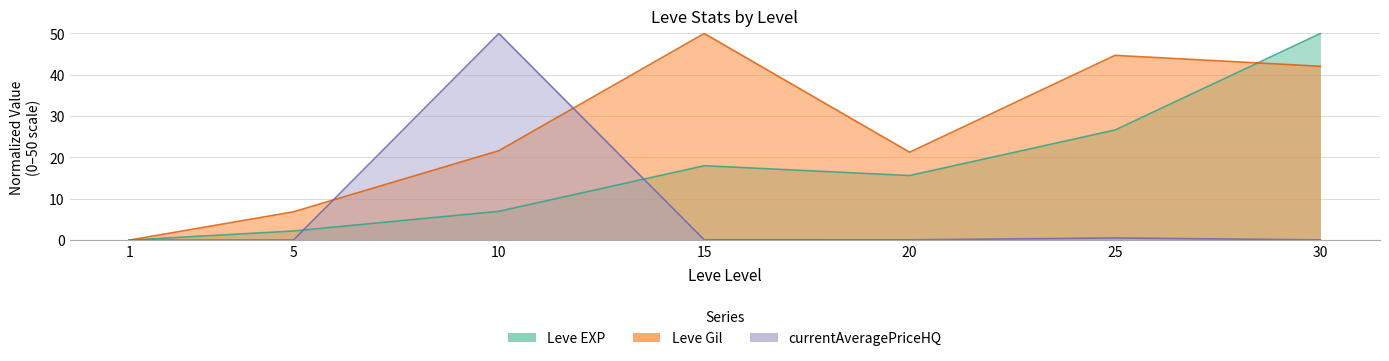

What is the maximum value shown in the chart?

50.0